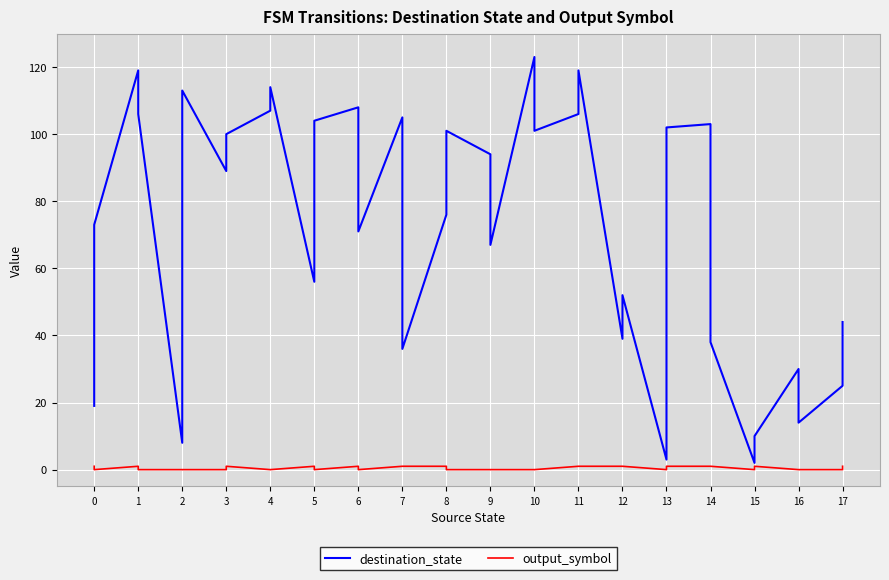

True or false: output_symbol has a value of 2 at 12.

False